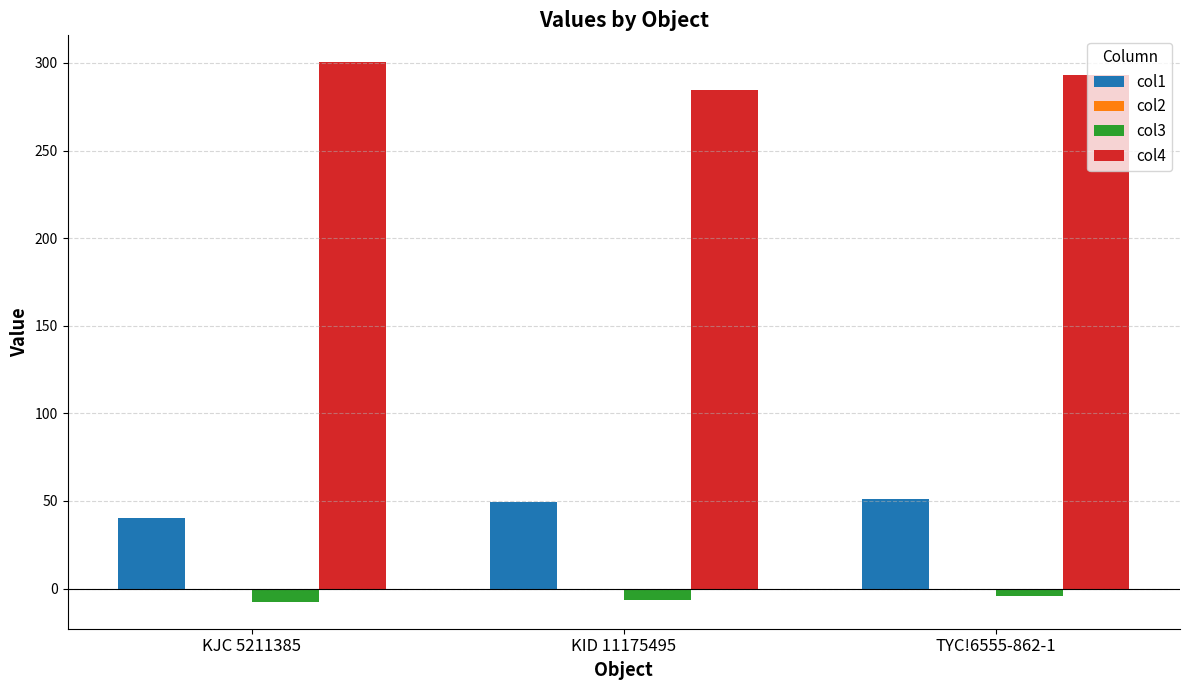

The value of col1 at KID 11175495 is 49.2. True or false?

True